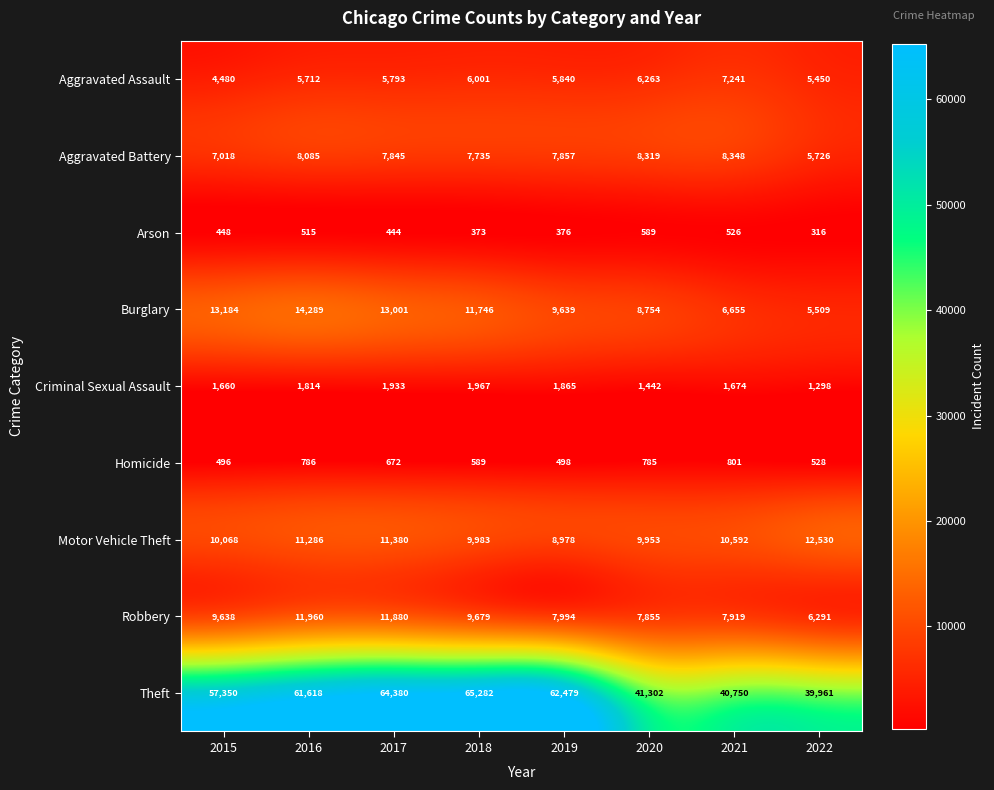

What is the sum of all Arson values?

3587